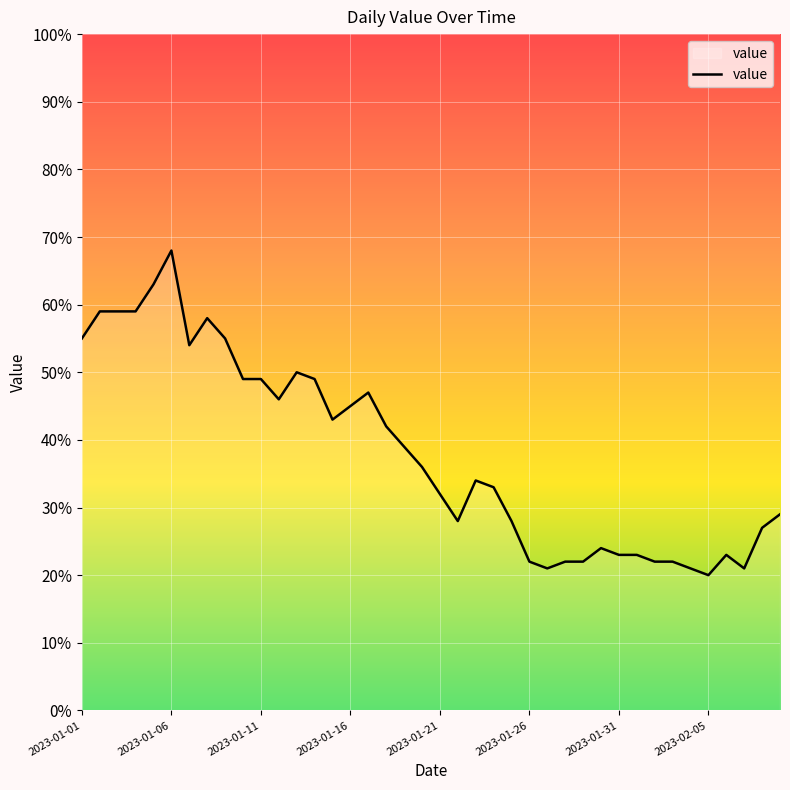

What is the greatest value displayed?

68